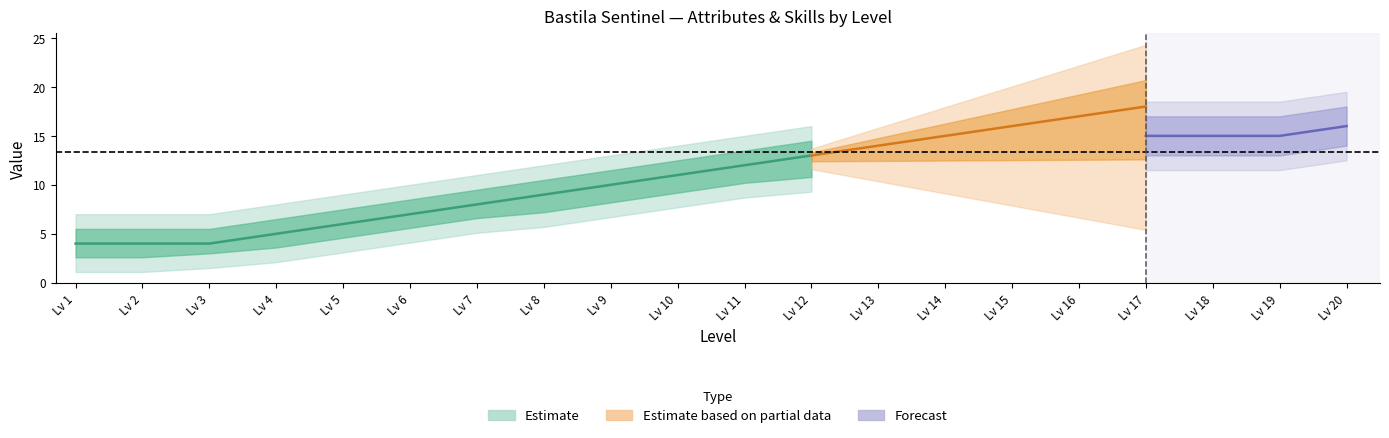

Is this an area chart (filled region under the line)?

No